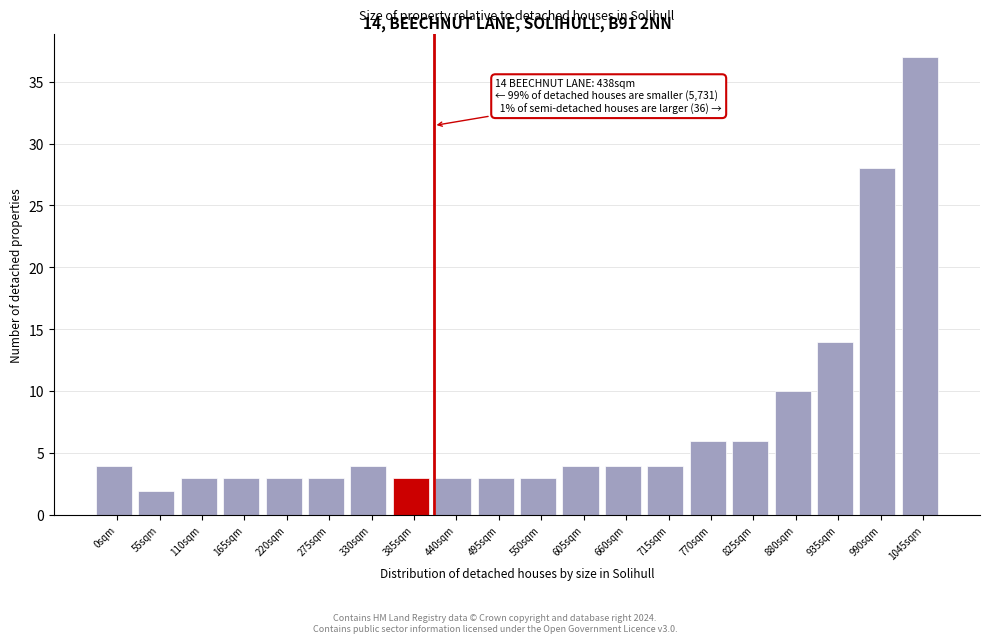

Reading left to right, transcribe all the data shown in this chart.

4	2	3	3	3	3	4	3	3	3	3	4	4	4	6	6	10	14	28	37